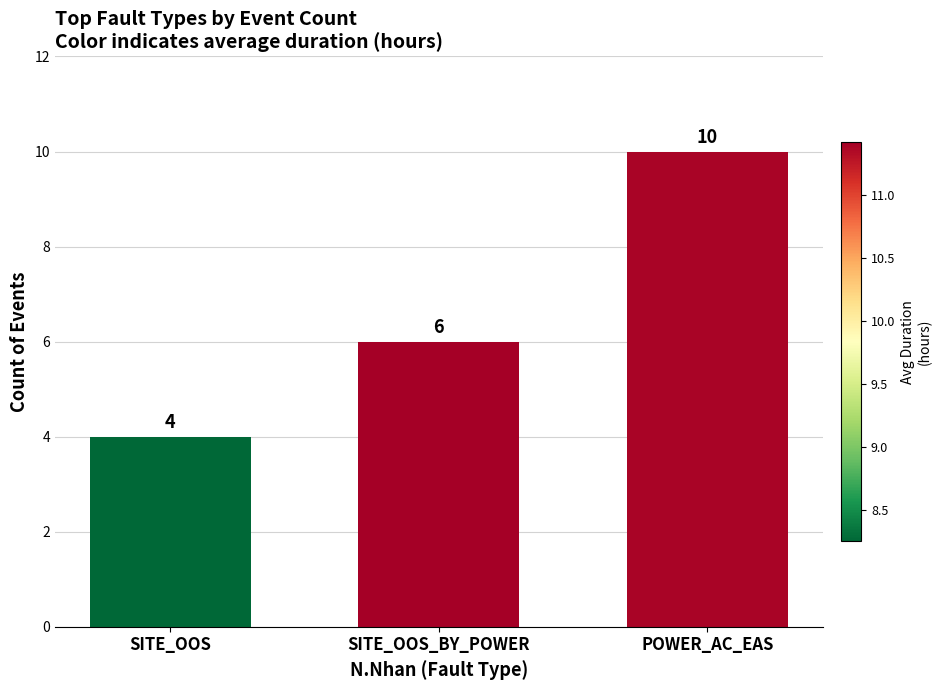

How many bars are there in total?

3